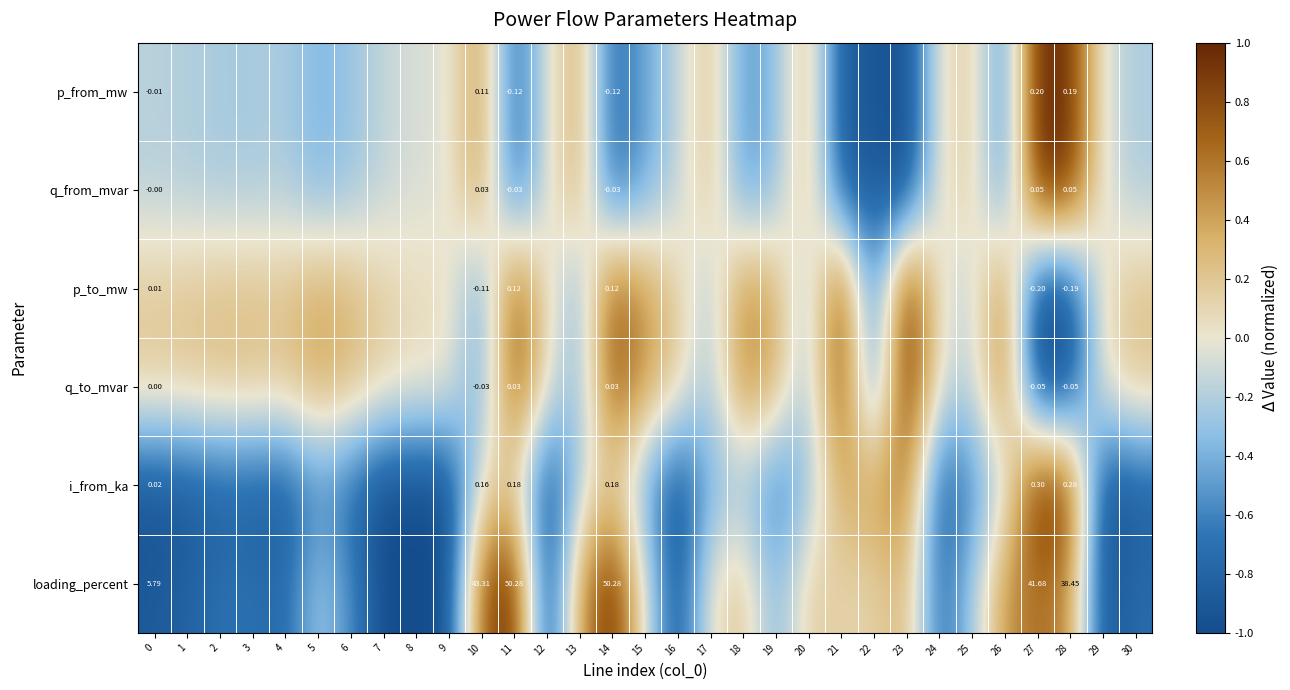

At 14, list the series in order from smallest to largest.

p_from_mw, q_from_mvar, q_to_mvar, p_to_mw, i_from_ka, loading_percent